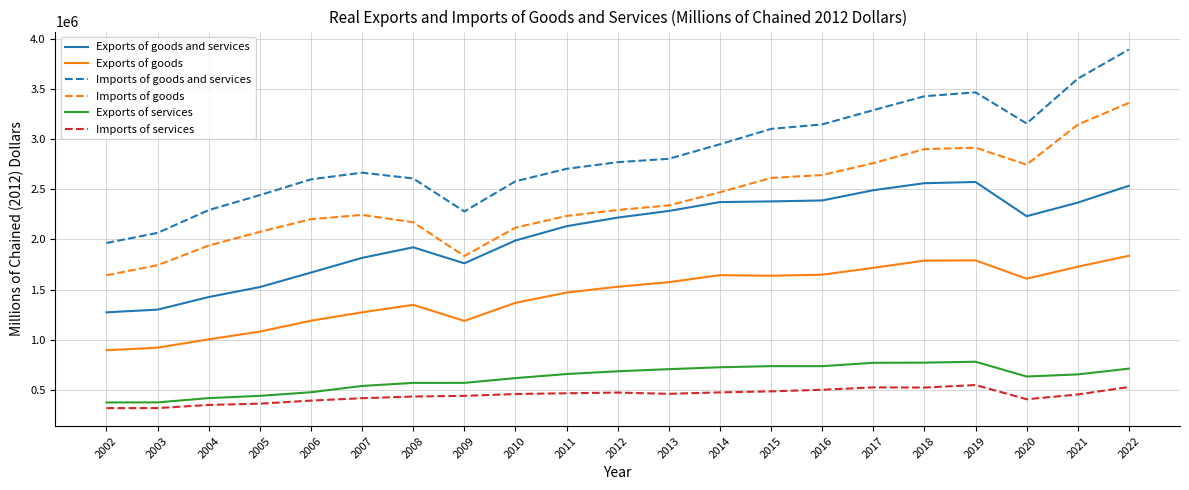

Rank the series by their maximum value, from highest to lowest.

Imports of goods and services, Imports of goods, Exports of goods and services, Exports of goods, Exports of services, Imports of services